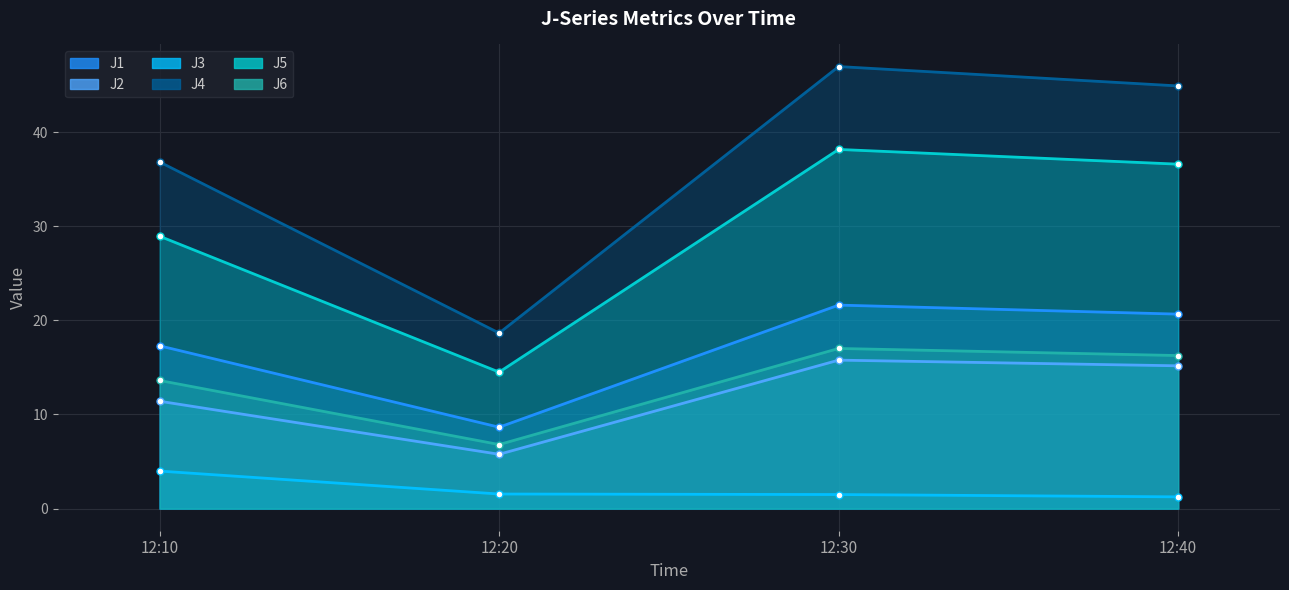

The J3 series shows 1.5 at 12:10. True or false?

False